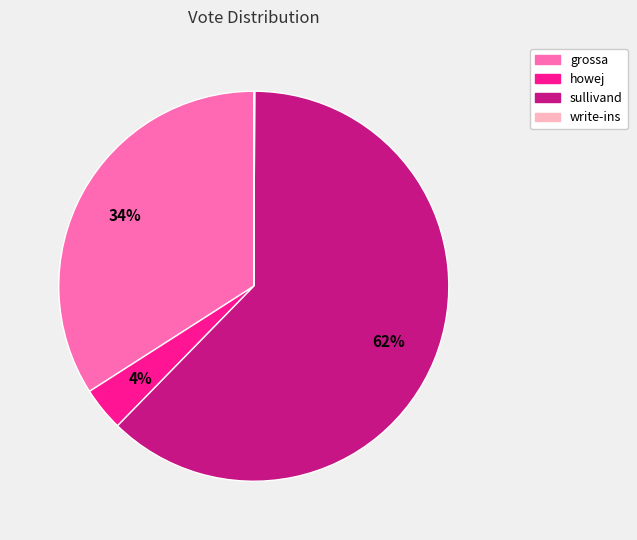

What is the largest slice in the pie chart?

sullivand